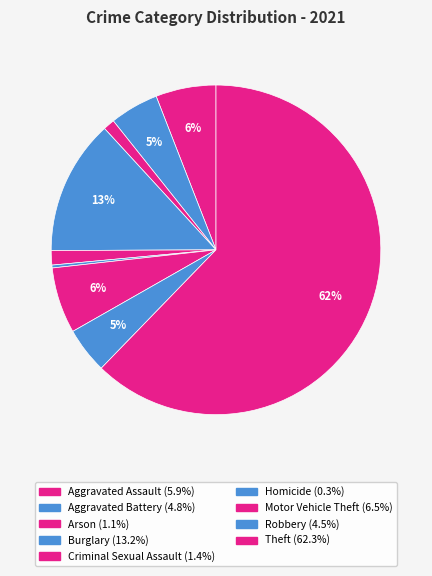

Count the number of slices in the pie.

9